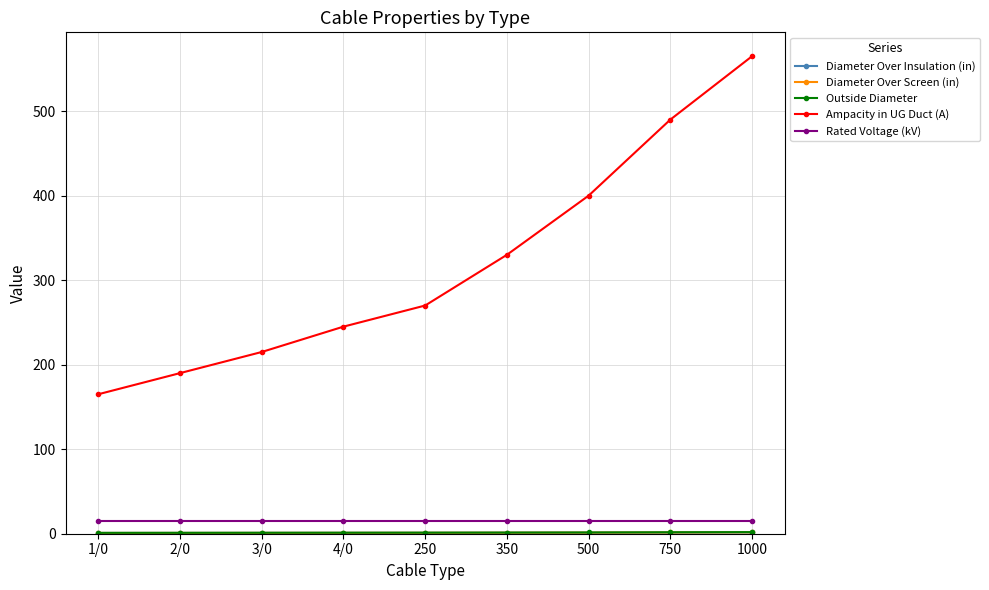

The value of Ampacity in UG Duct (A) at 1000 is 565.0. True or false?

True